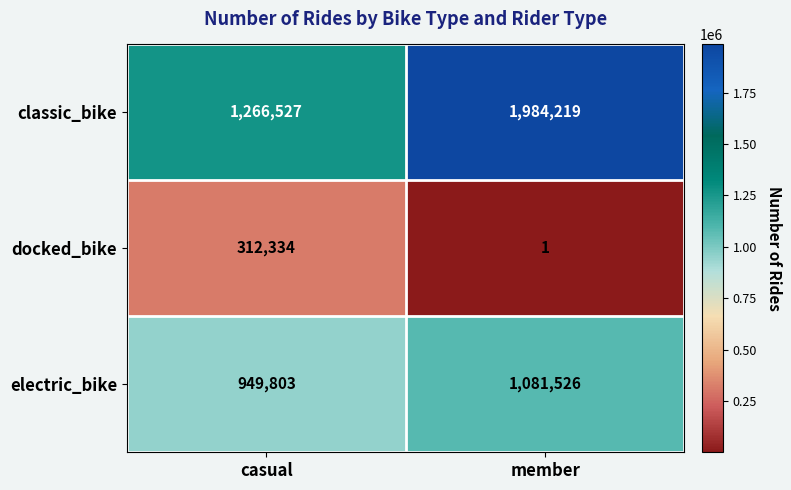

Is it true that classic_bike equals 2793398 at member?

False